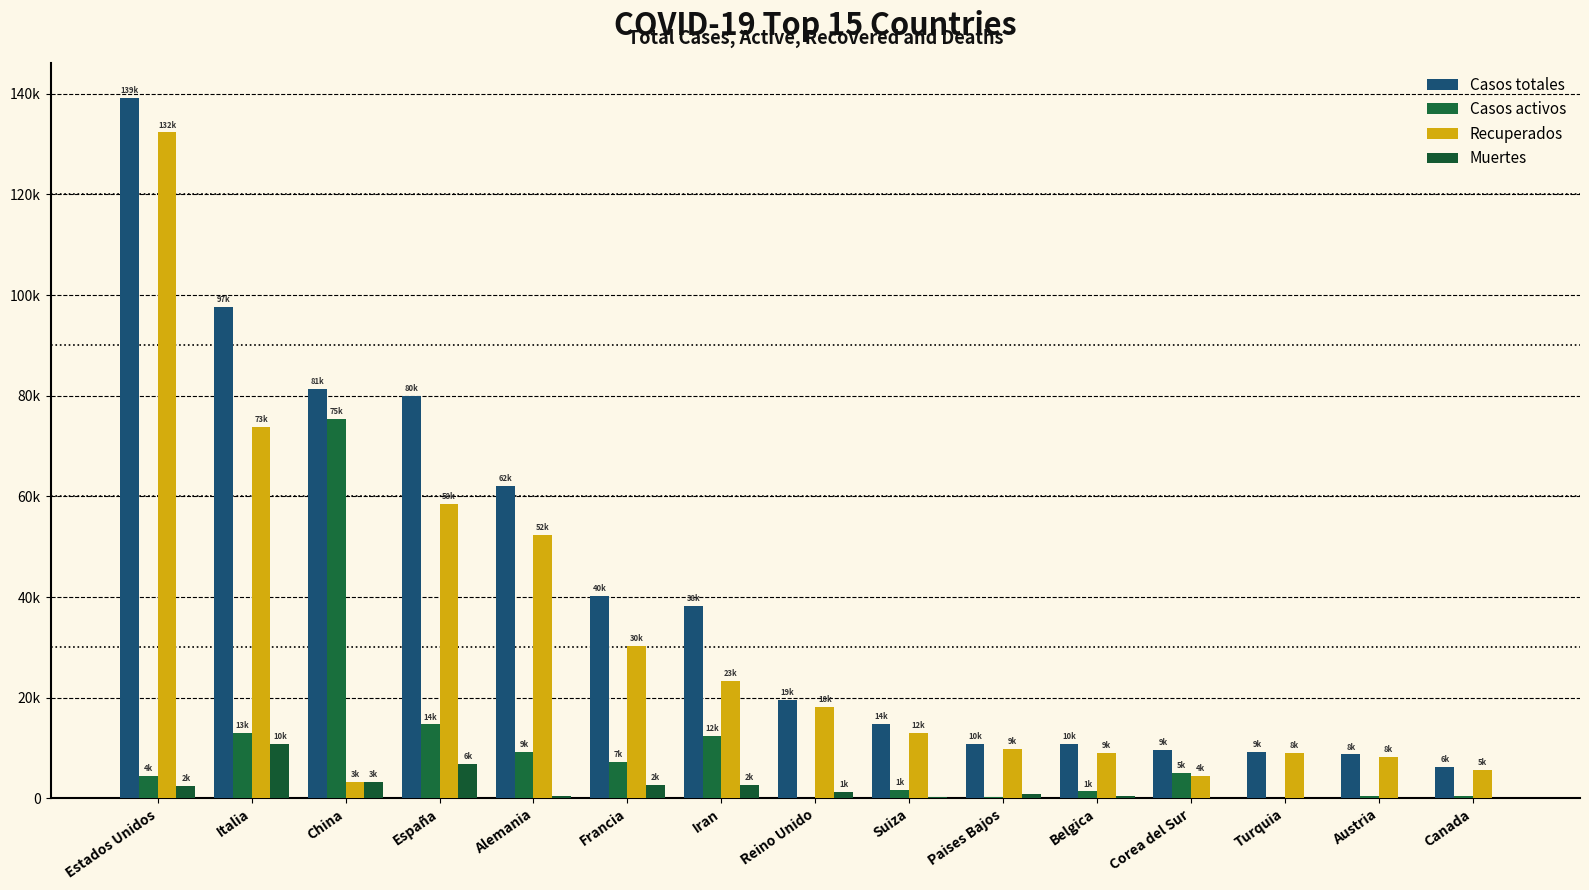

What are all the series names shown in the legend?

Casos totales, Casos activos, Recuperados, Muertes